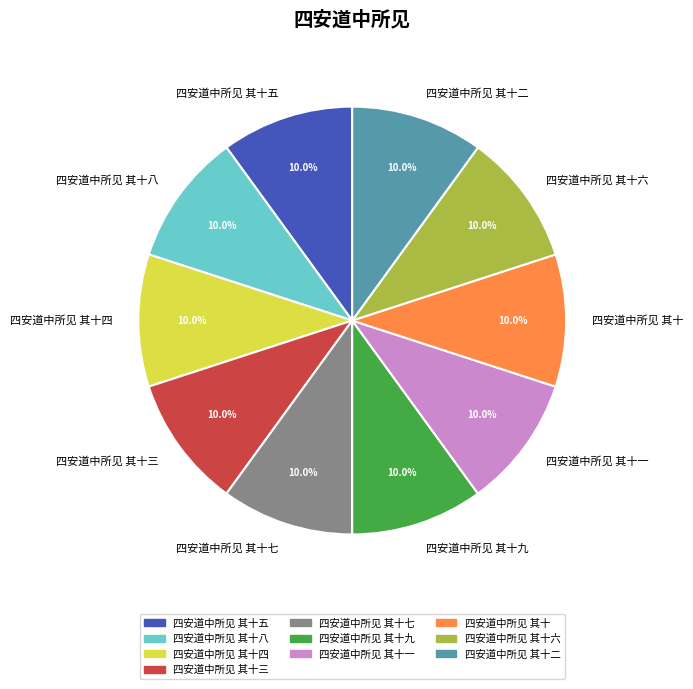

Is 四安道中所见 其十九 the majority of the pie?

No